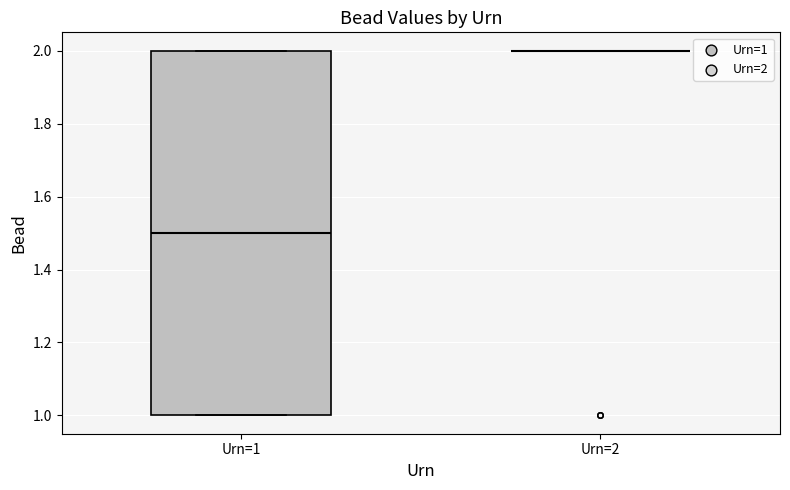

Reading left to right, read every box against the y-axis: the position of its median line, the range the box covers, and the ends of its whiskers. The values are not printed on the chart, so give them approximately, as read against the axis.

Urn=1: median 1.5, box 1.0 to 2.0, whiskers 1.0 to 2.0
Urn=2: box collapsed to a line at 2.0, whiskers 2.0 to 2.0